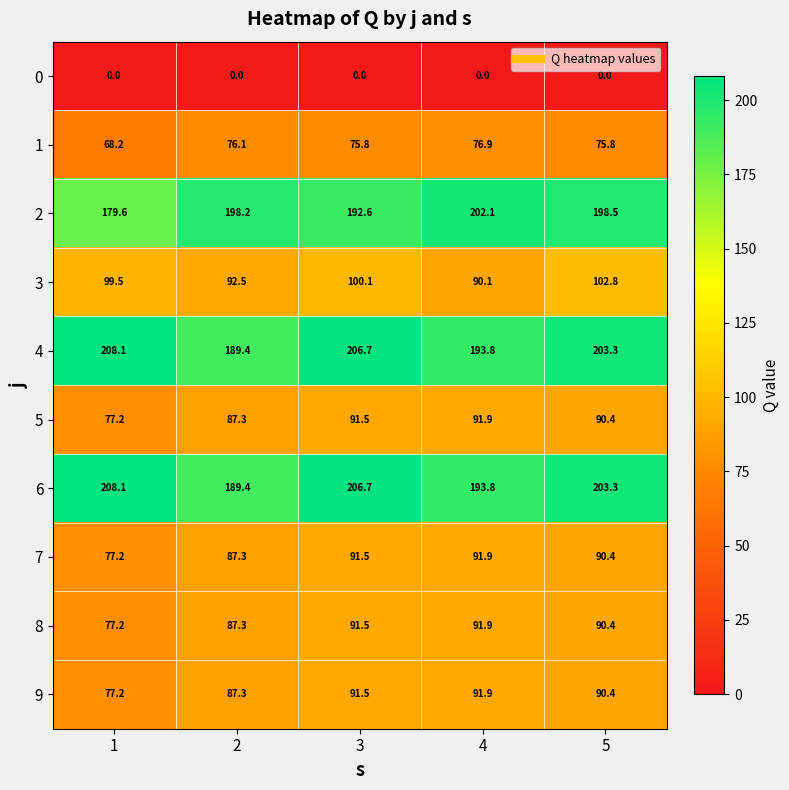

What is the minimum value for 3?

90.1